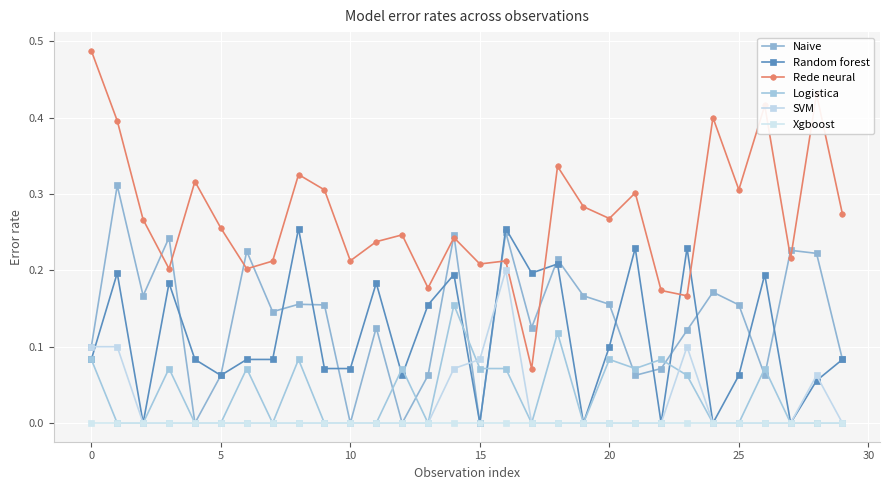

How many Random forest values are between 0 and 1?

30